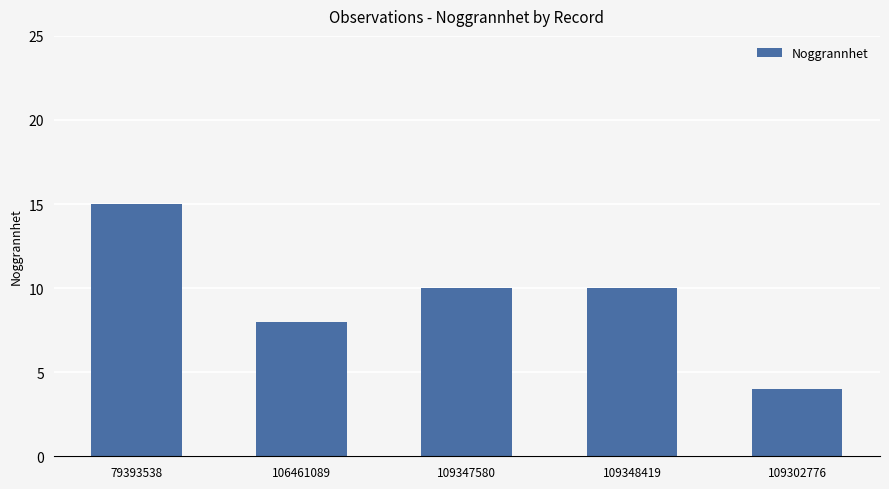

What is the change in value from 106461089 to 109347580?

+2